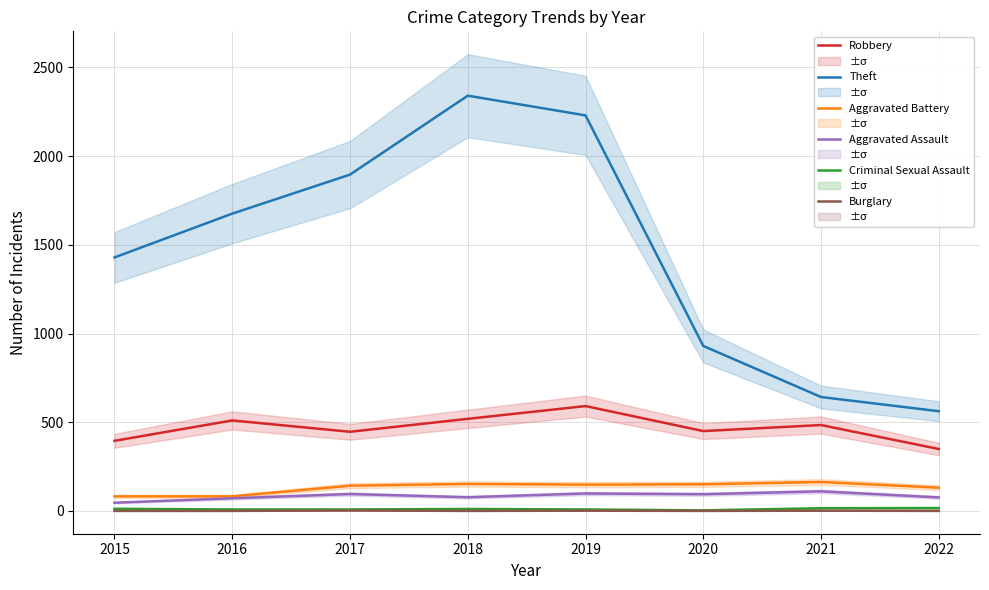

What is the sum of all Aggravated Assault values?

667